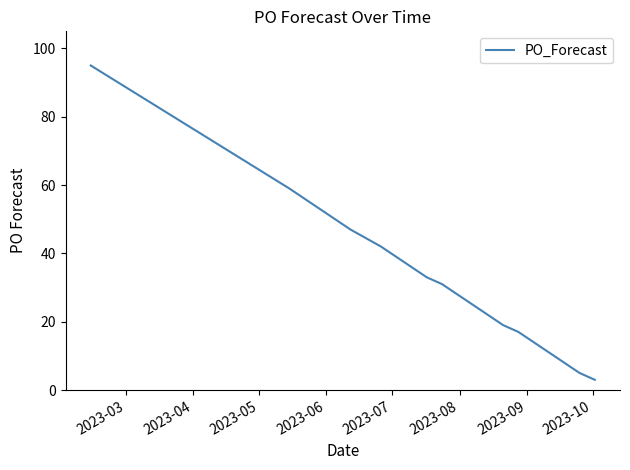

What is the maximum value shown in the chart?

95